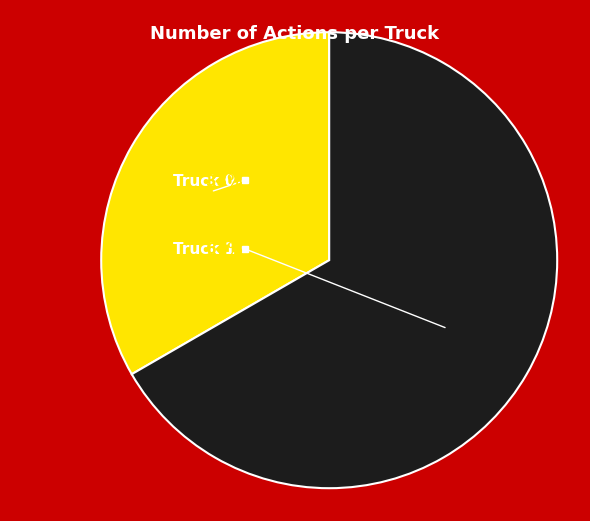

To the nearest percent, what portion does Truck 1 represent?

67%